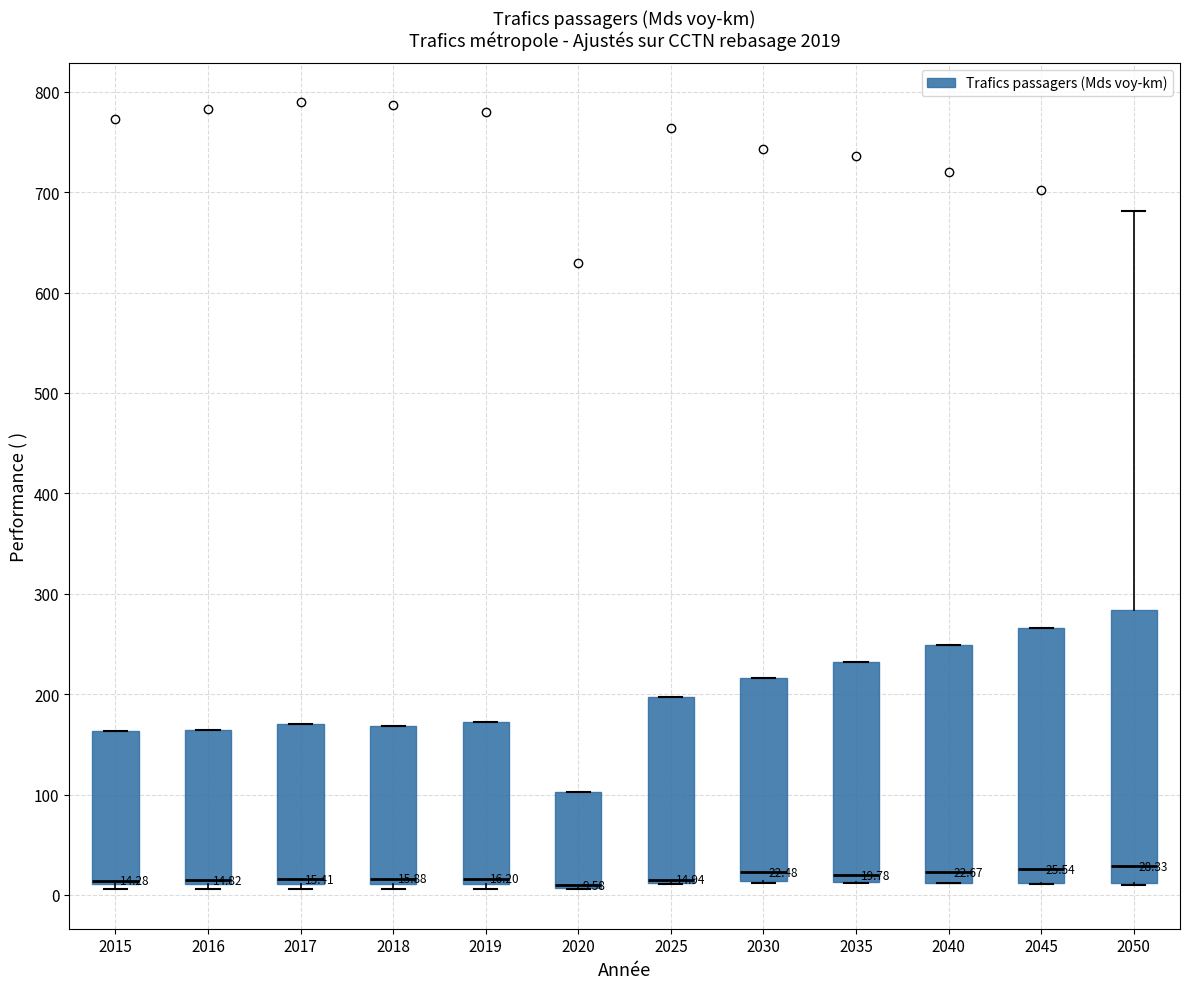

Which box is the tallest, from its lower edge to its upper edge?

2050